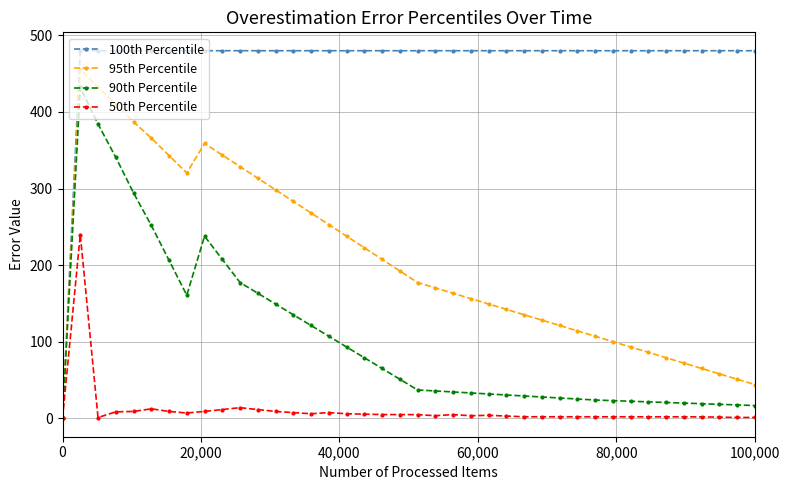

What is the greatest value displayed?

479.9